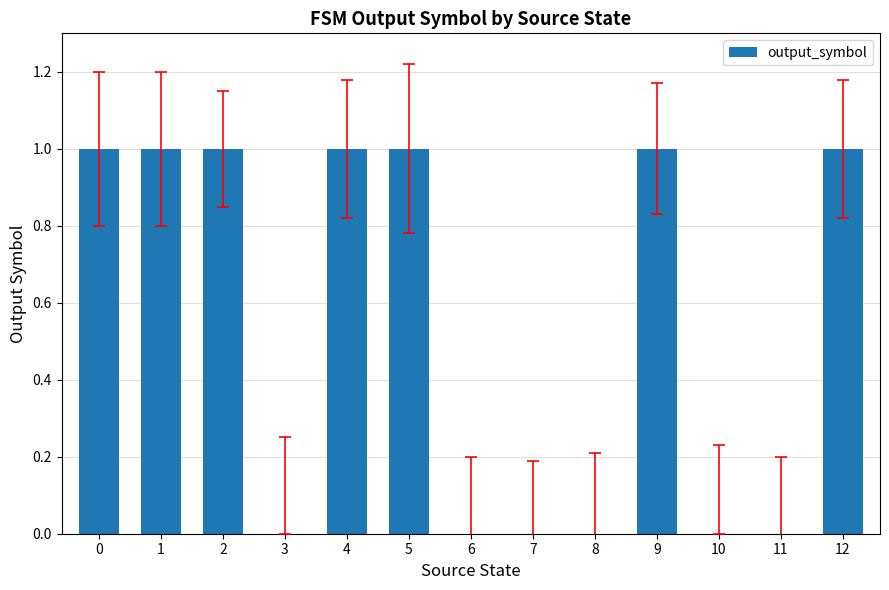

The value at 2 is 2. True or false?

False